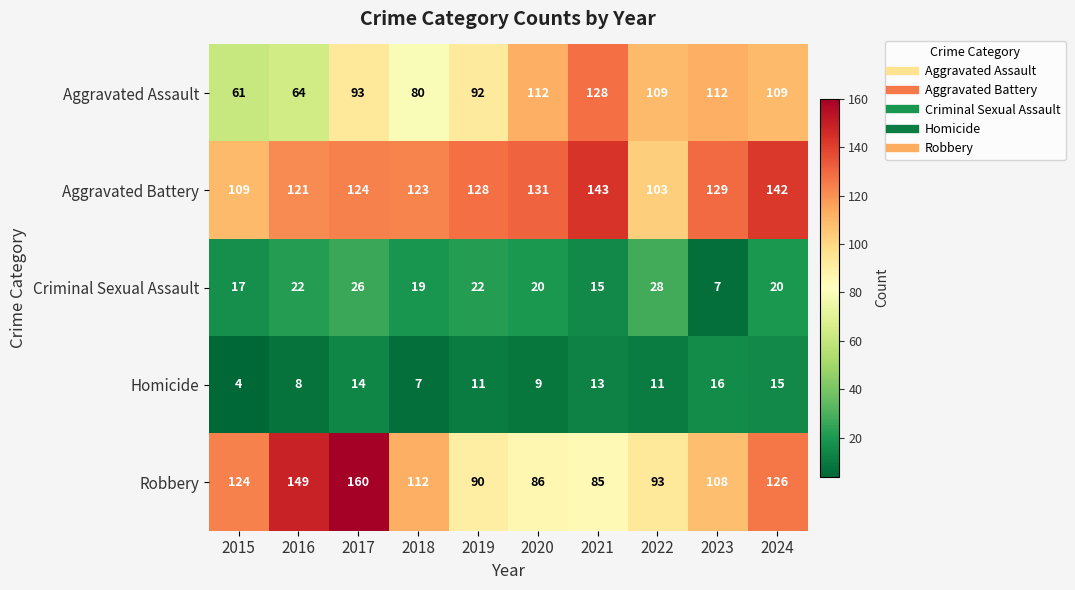

What is the maximum value shown in the chart?

160